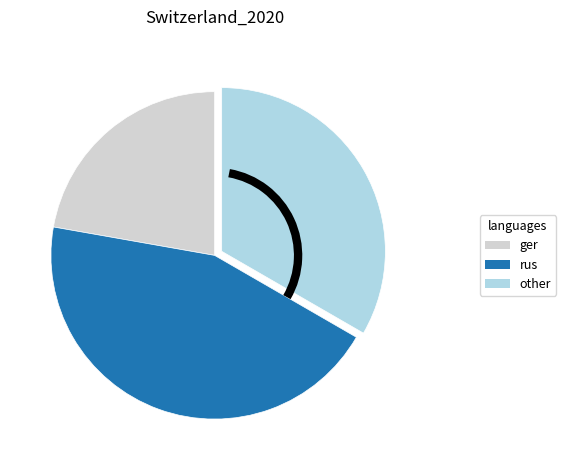

Is there a majority slice in this chart?

No